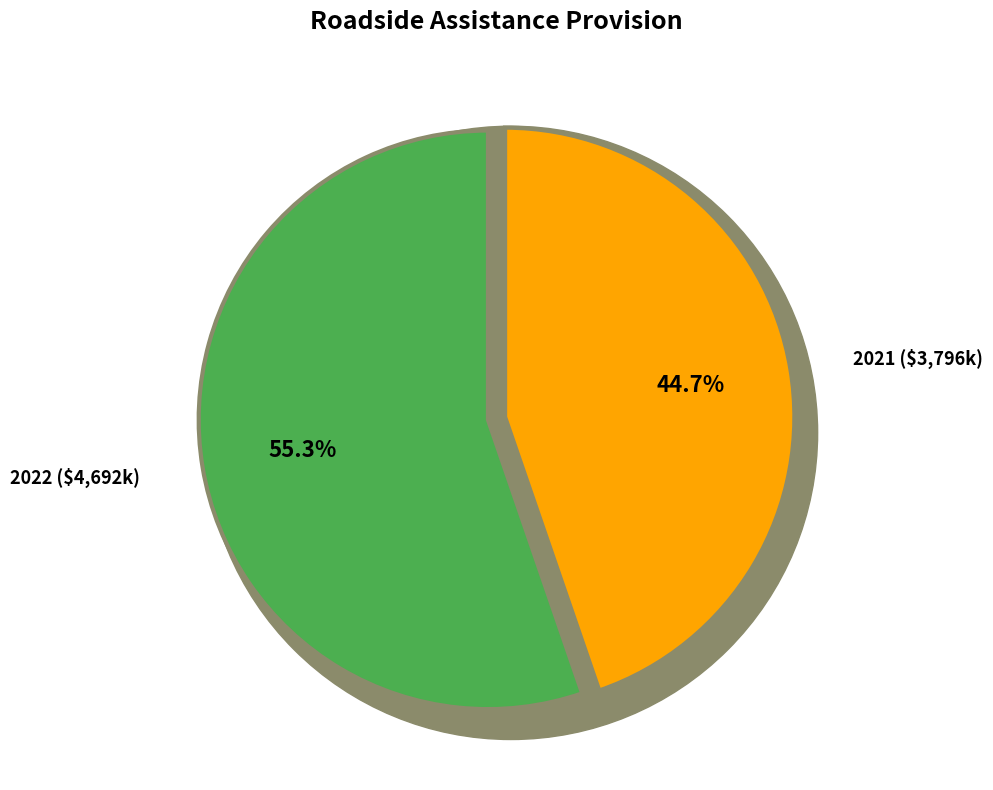

Is there a majority slice in this chart?

Yes